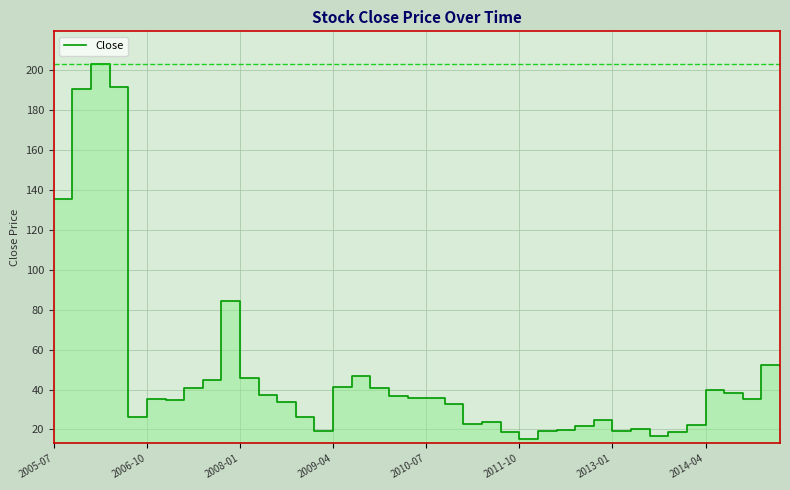

What value does the data have at 2010-07?

35.7